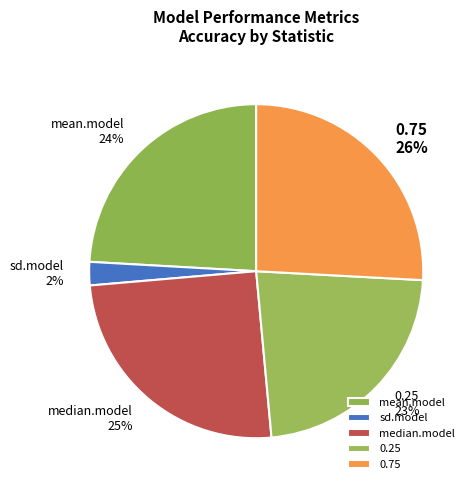

Which has a higher value, 0.75 or sd.model?

0.75